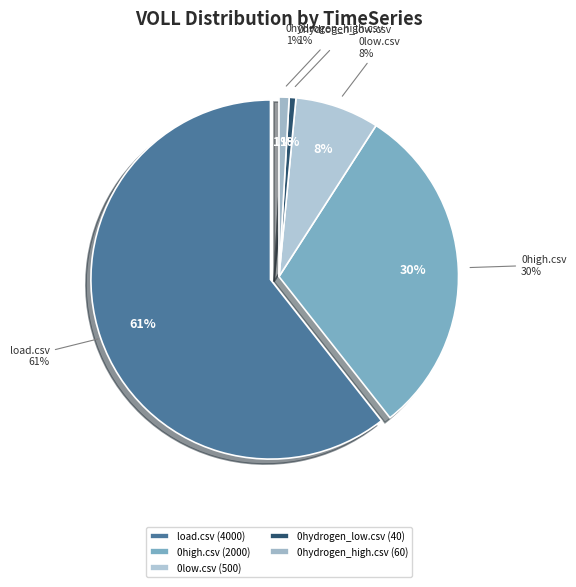

To the nearest percent, what portion does amiris-config/data/0high.csv represent?

30%